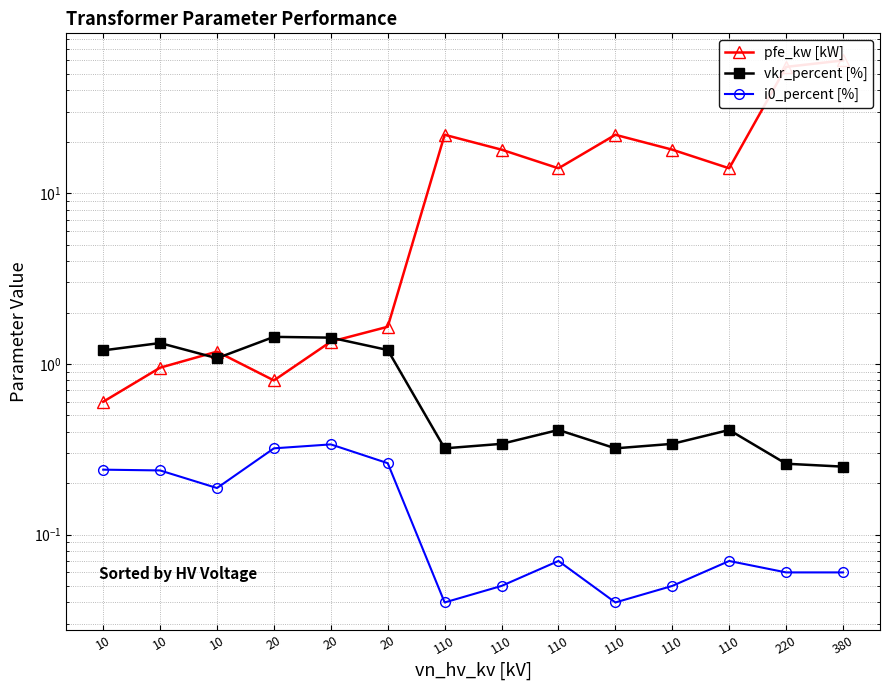

Which category has the lowest value in the vkr_percent [%] series?

380